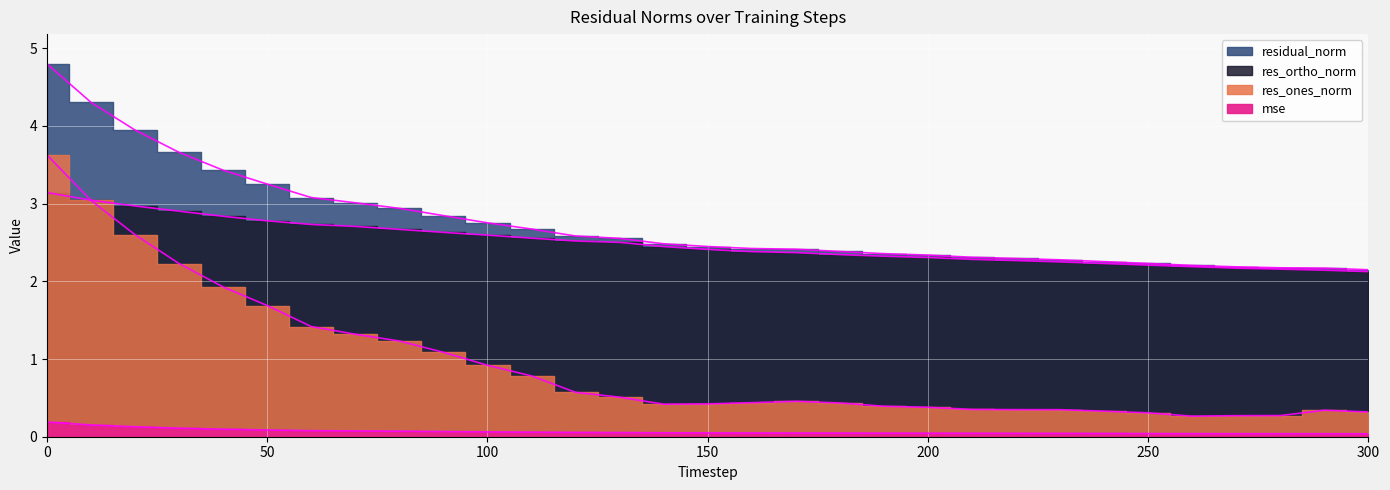

How many interior local peaks does the res_ones_norm series have?

2